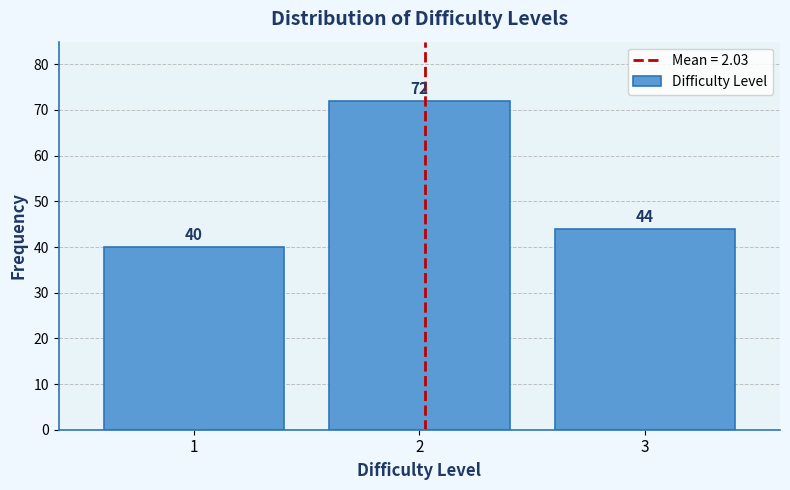

Reading left to right, list all the values displayed in this chart.

1=40	2=72	3=44